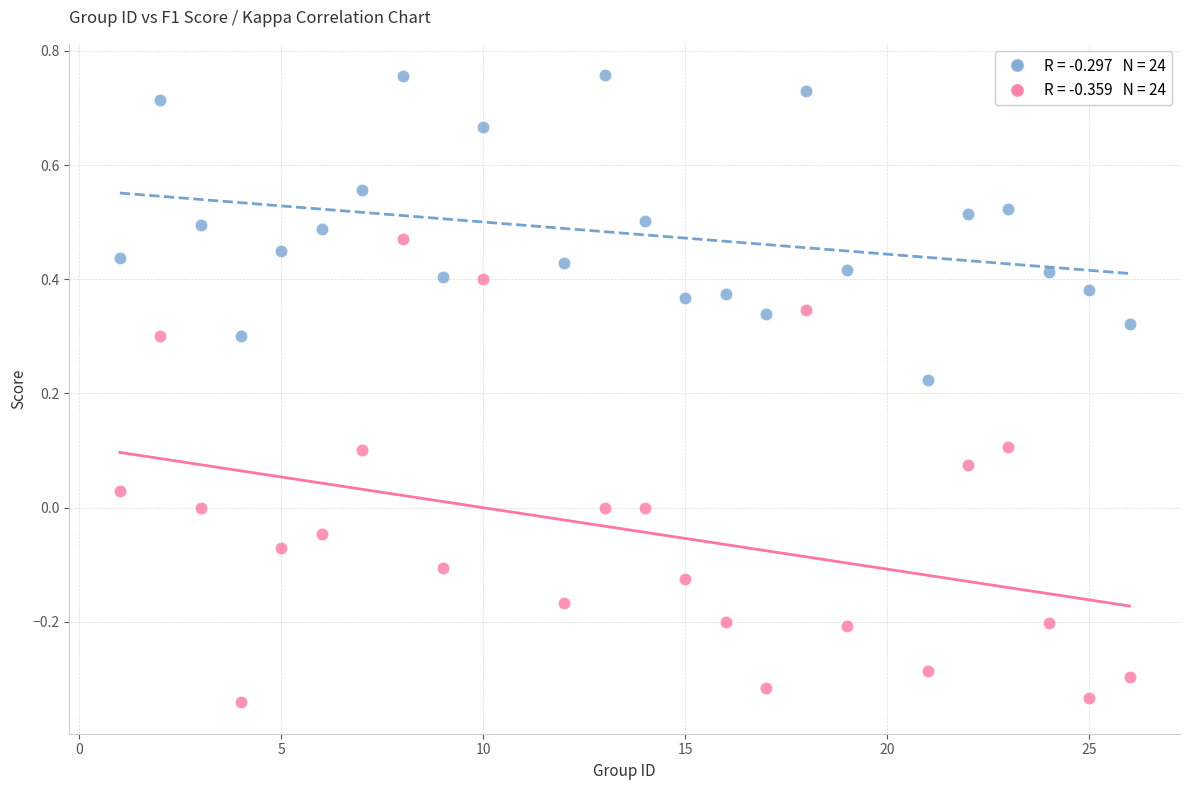

Across all data points, what is the range of Y values (max minus min)?

1.1